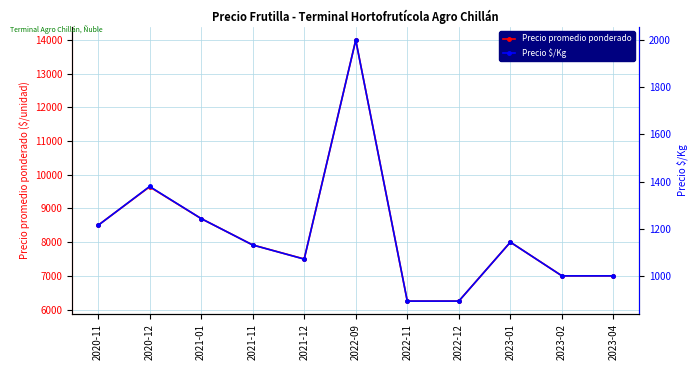

Is the value of Precio promedio ponderado at 2021-01 greater than the value of Precio $/Kg at 2023-02?

Yes